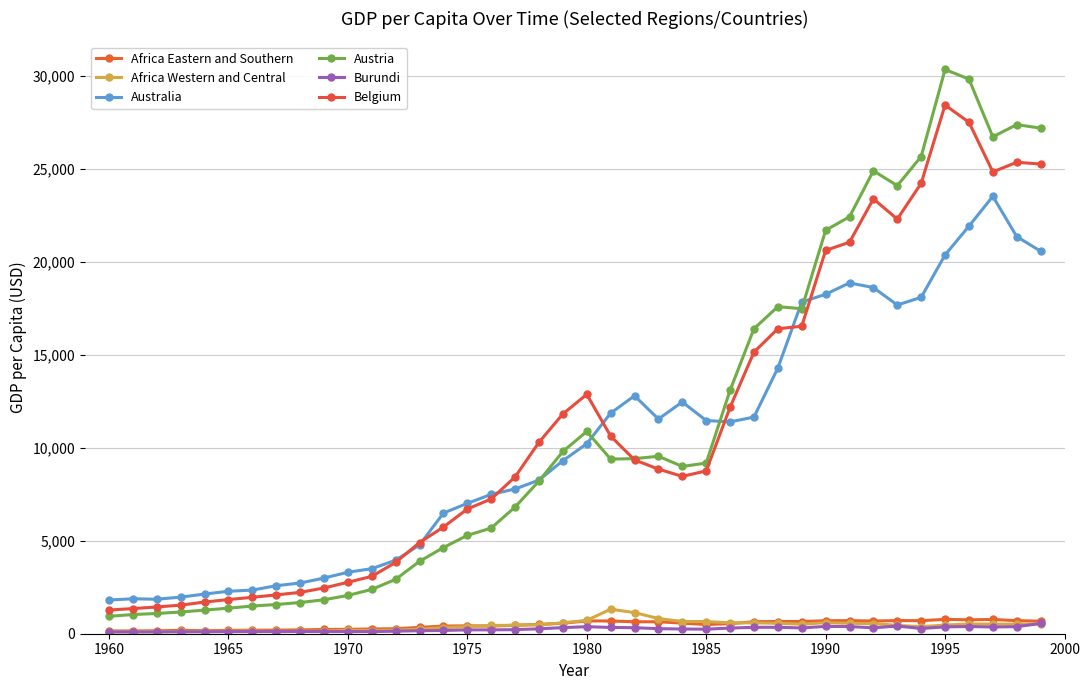

How many values in the Australia series exceed 10211?

20